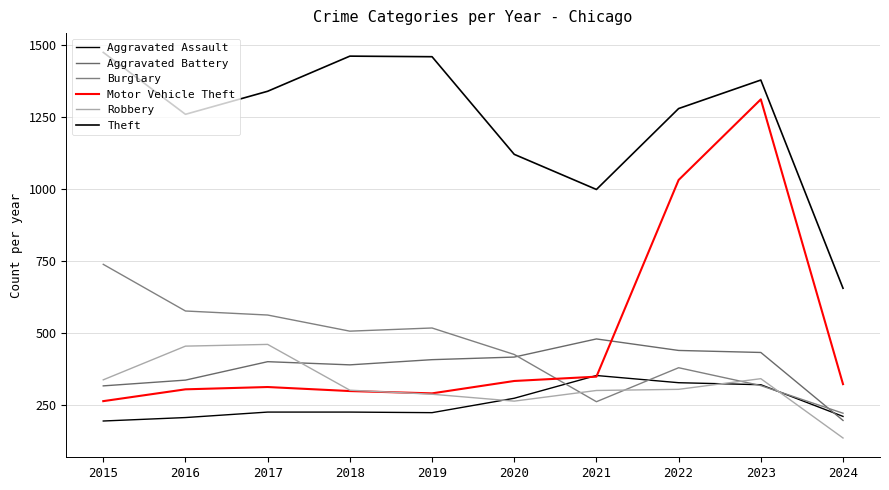

What is the maximum value for Burglary?

738